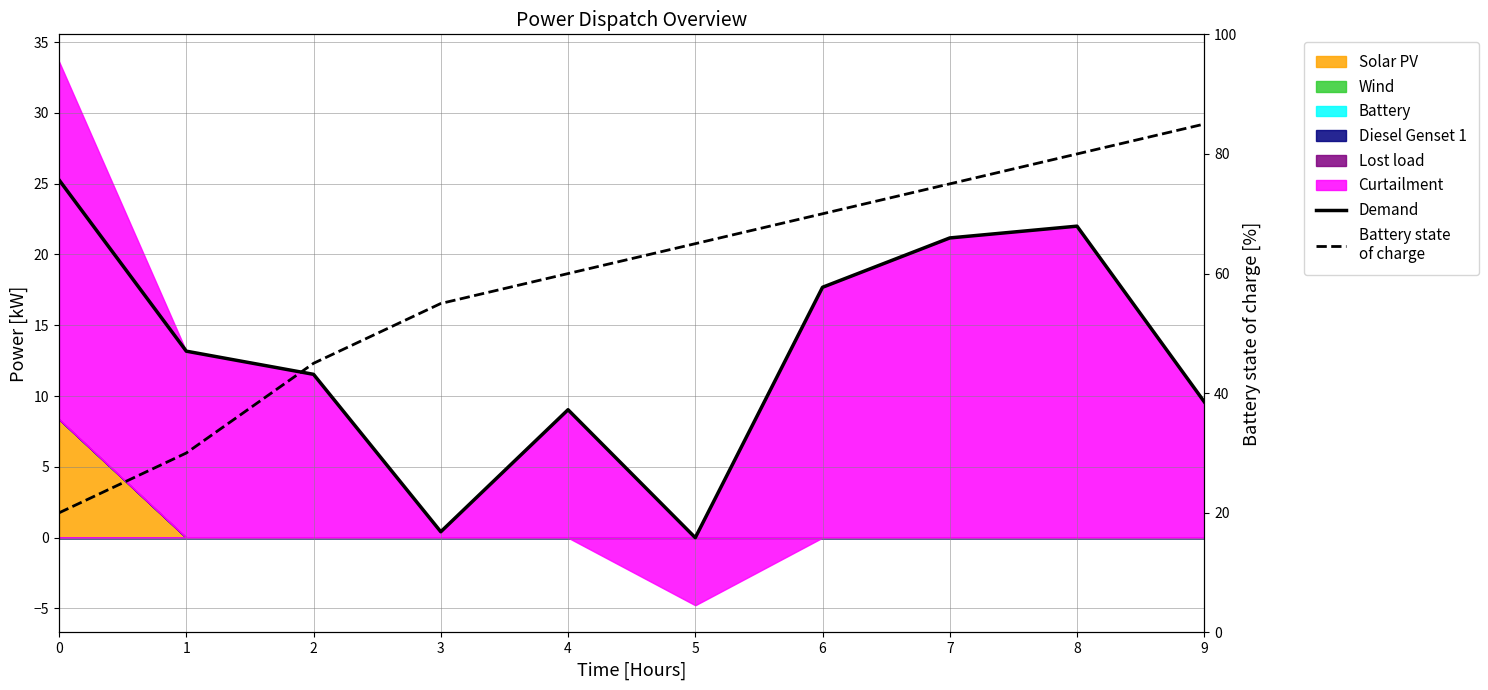

At which category is the sum across all series the highest?

8